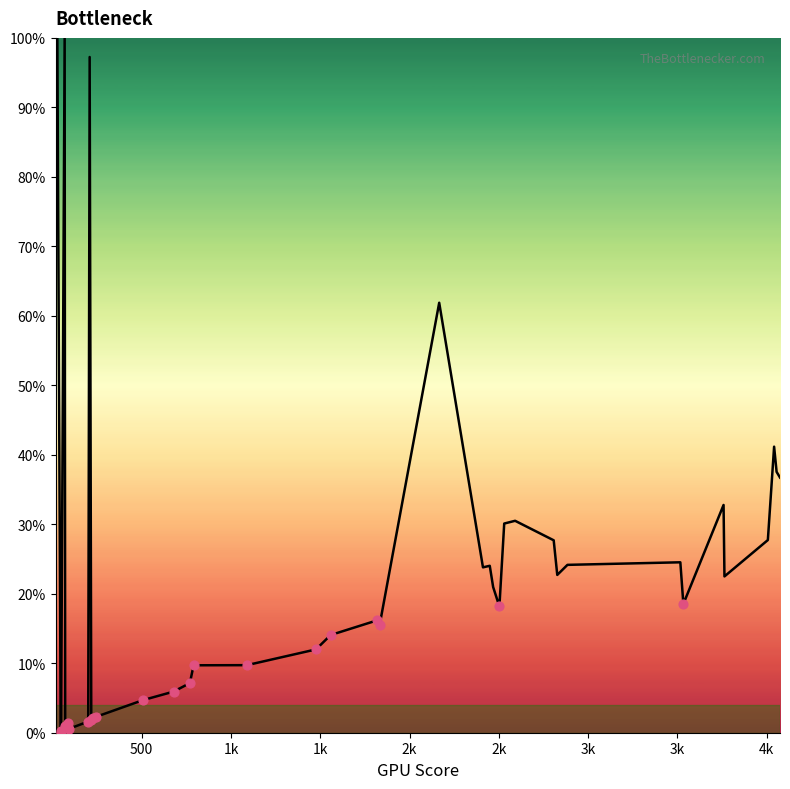

How many lines are shown in the chart?

1